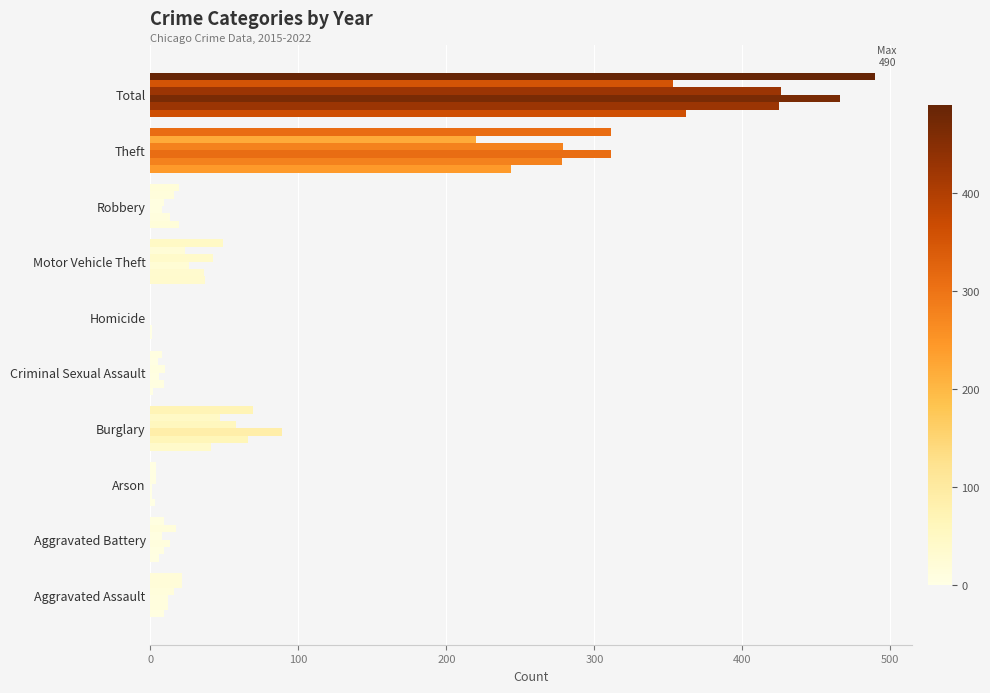

Reading right to left, transcribe all the data shown in this chart.

2020: 362	244	19	37	1	2	41	3	6	9
2017: 425	278	13	36	1	9	66	1	9	12
2015: 466	311	8	26	0	6	89	1	13	12
2019: 426	279	9	42	0	10	58	4	8	16
2021: 353	220	16	23	0	5	47	4	17	21
2022: 490	311	19	49	0	8	69	4	9	21